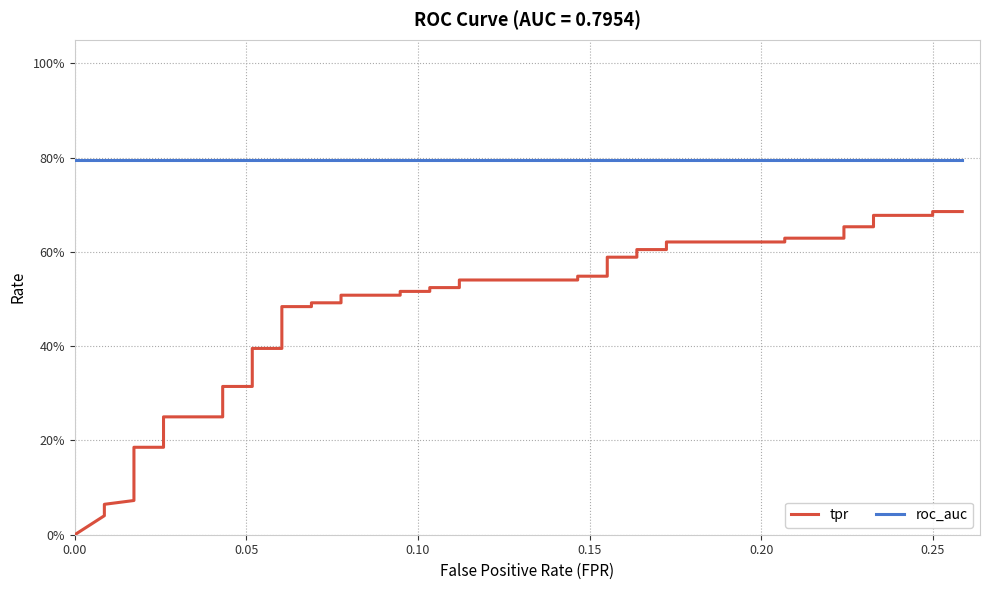

True or false: tpr and roc_auc intersect in this chart.

False